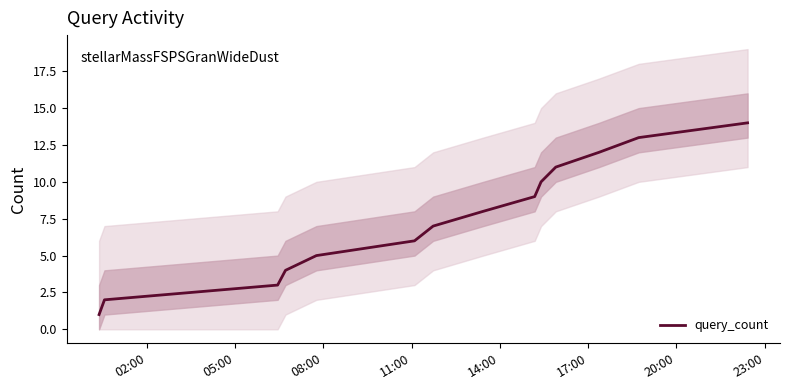

What is the highest value of the query_count series?

14